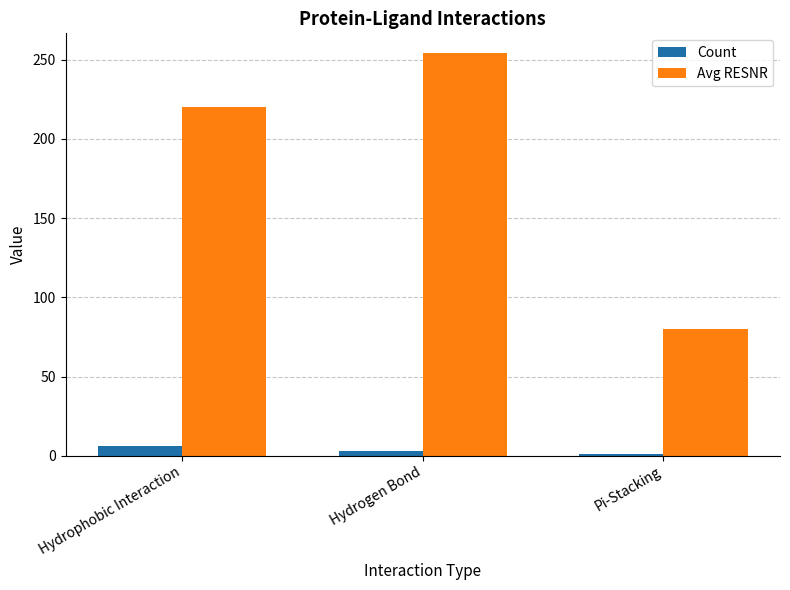

What is the greatest value displayed?

254